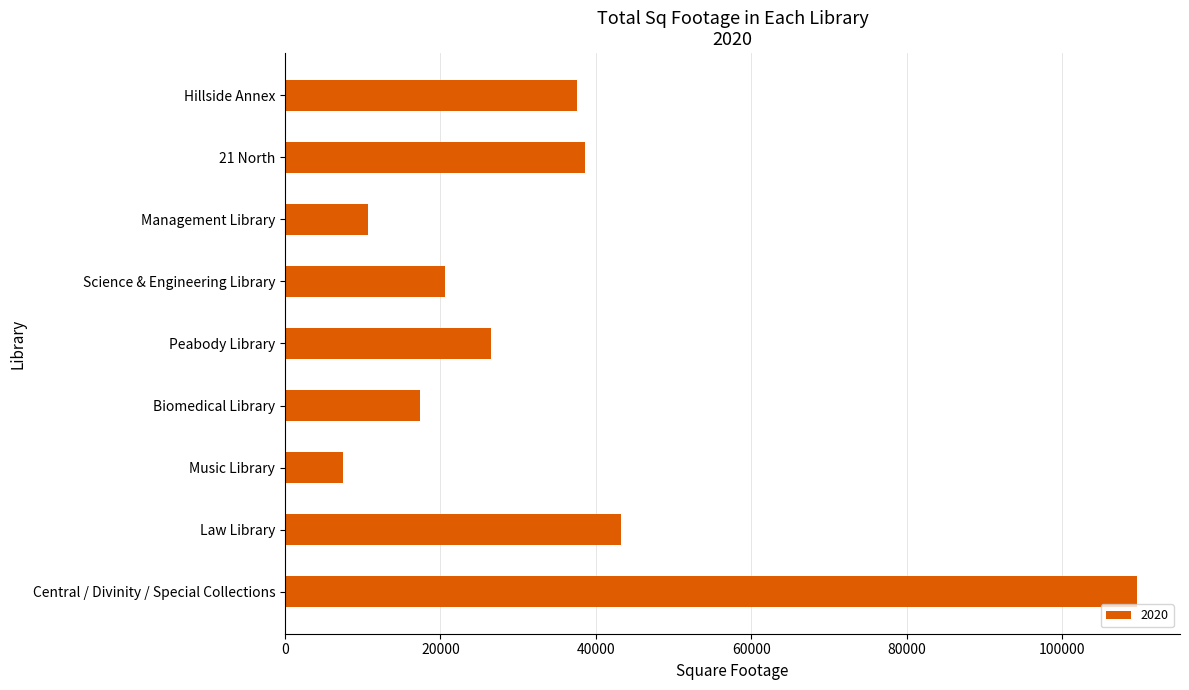

The chart shows a value of 22818 at Biomedical Library. True or false?

False